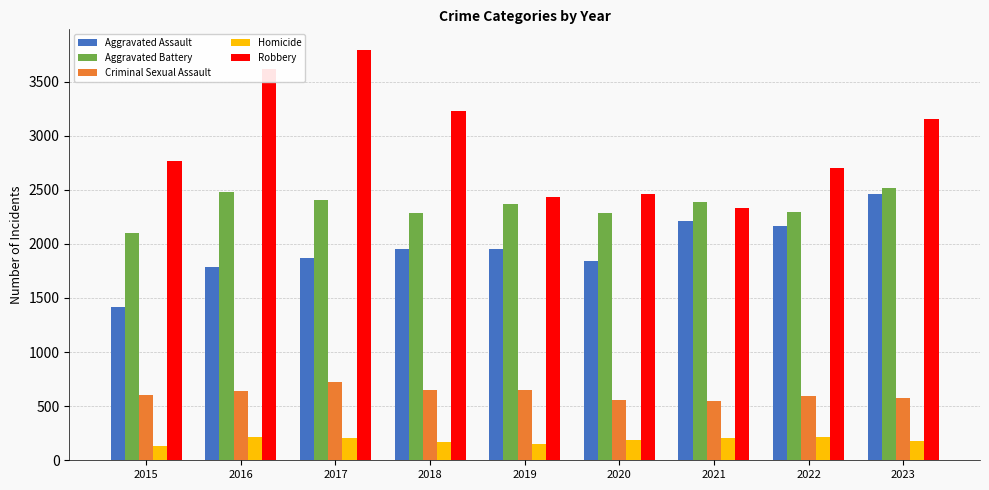

What is the difference between the highest and lowest values at 2023?

2974